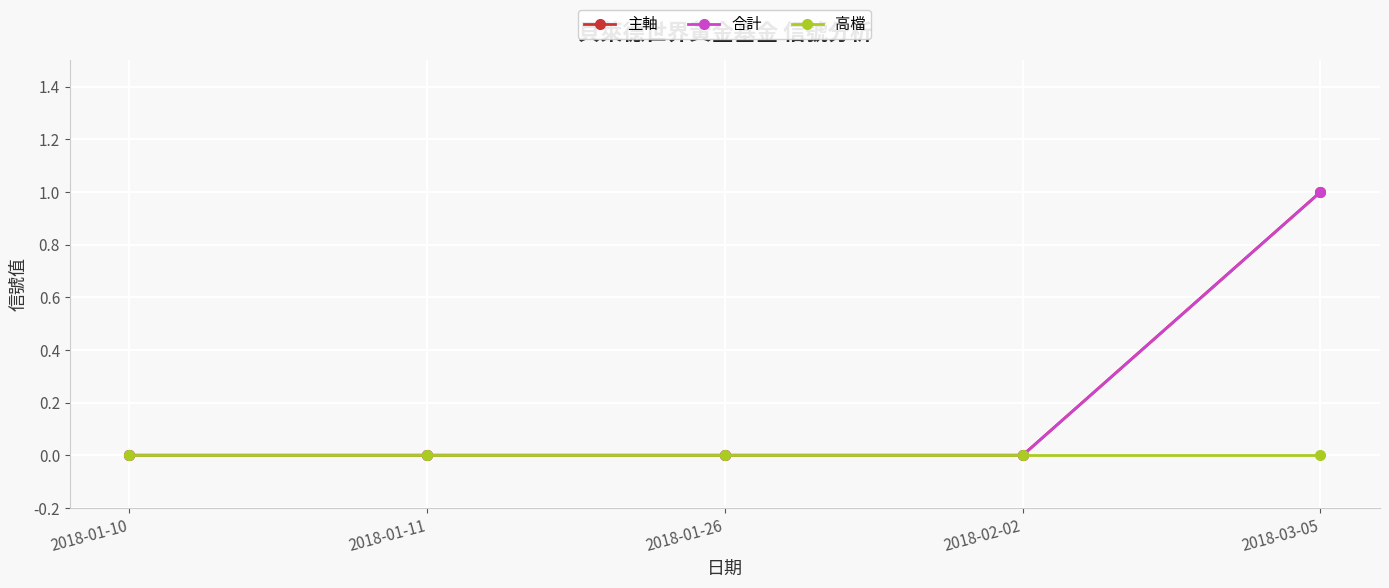

At how many categories does at least one series exceed 0?

1